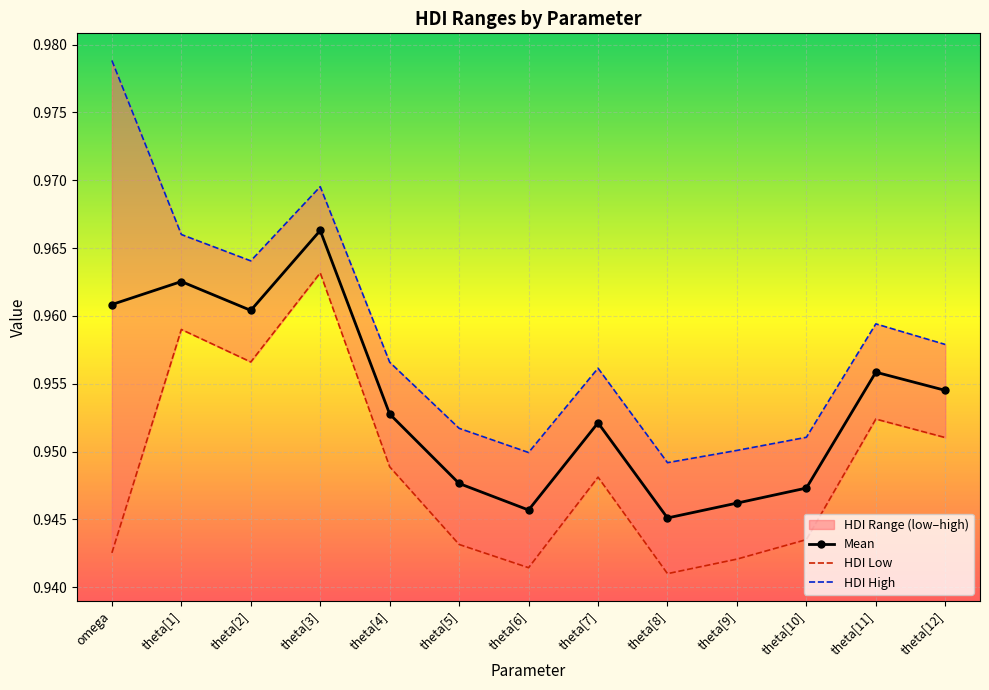

Which series has the largest range (max minus min)?

HDI High